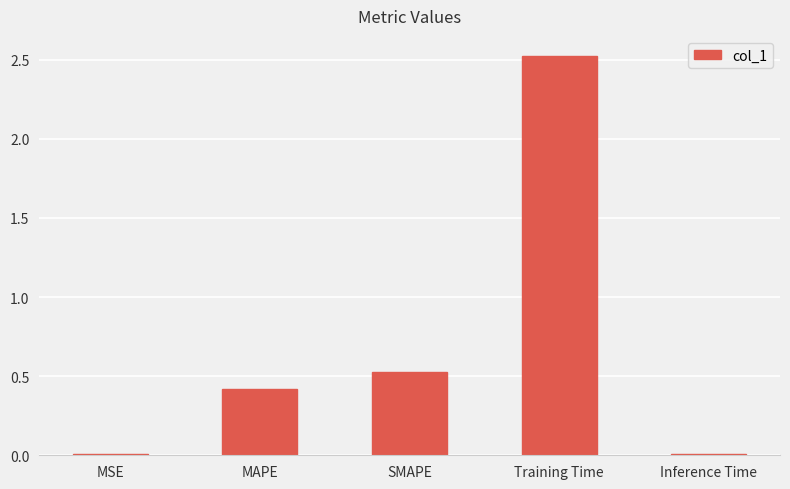

The value at Inference Time is 0.0. True or false?

True